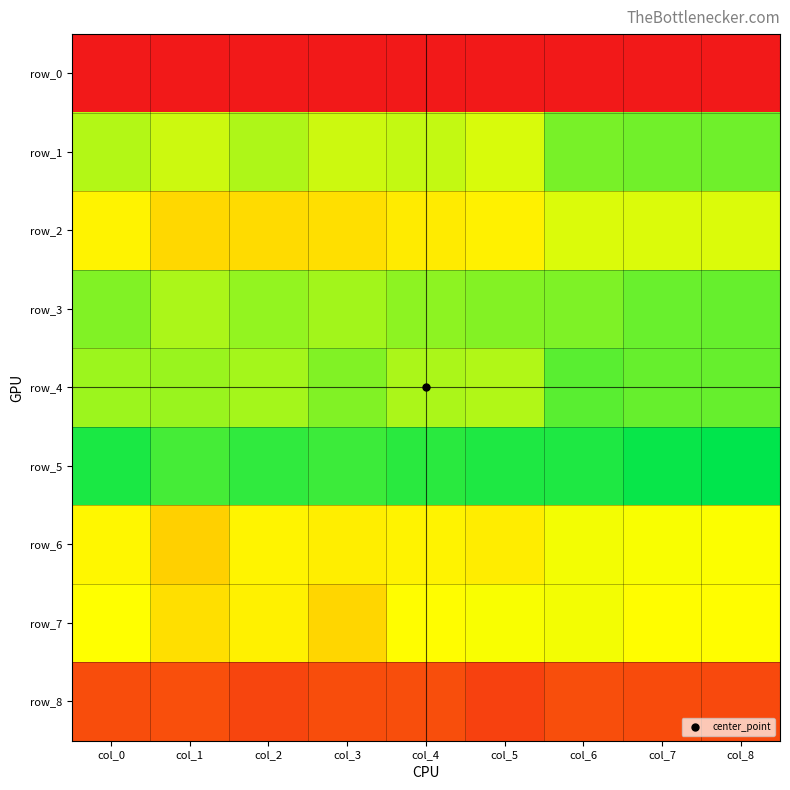

At how many categories does at least one series exceed 0?

9